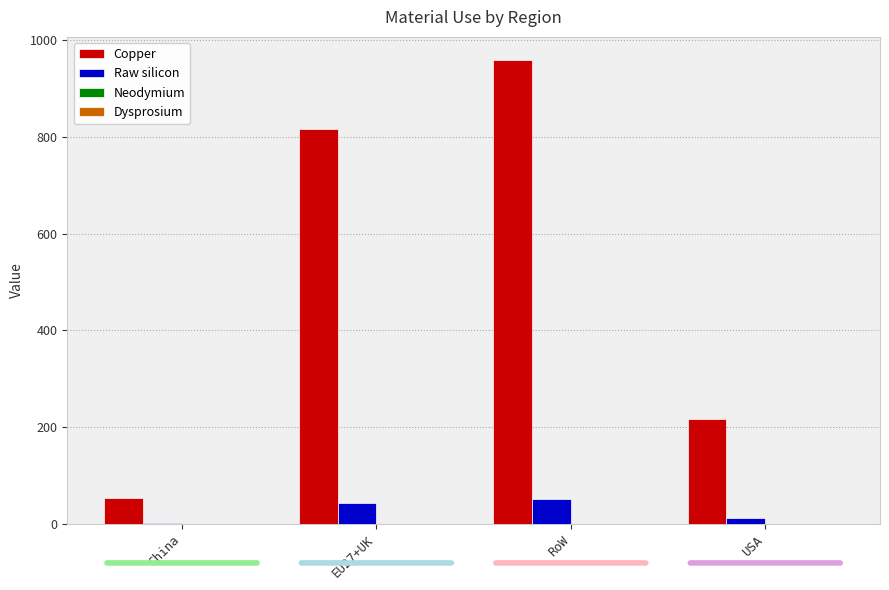

What is the total value across all series at China?

57.4